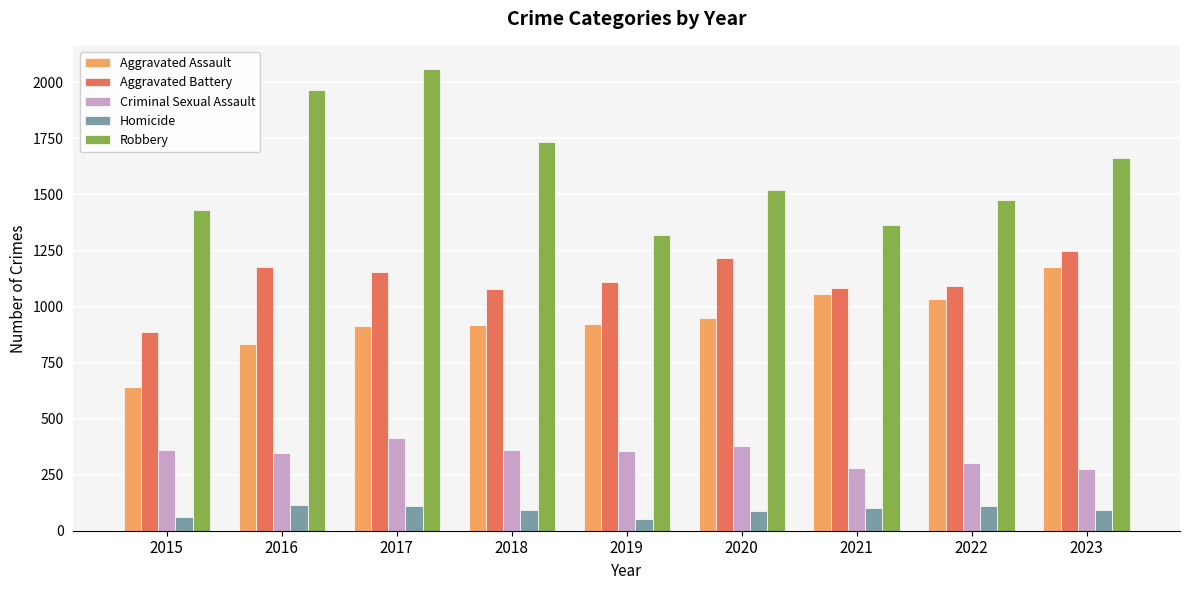

The value of Homicide at 2018 is 93. True or false?

True